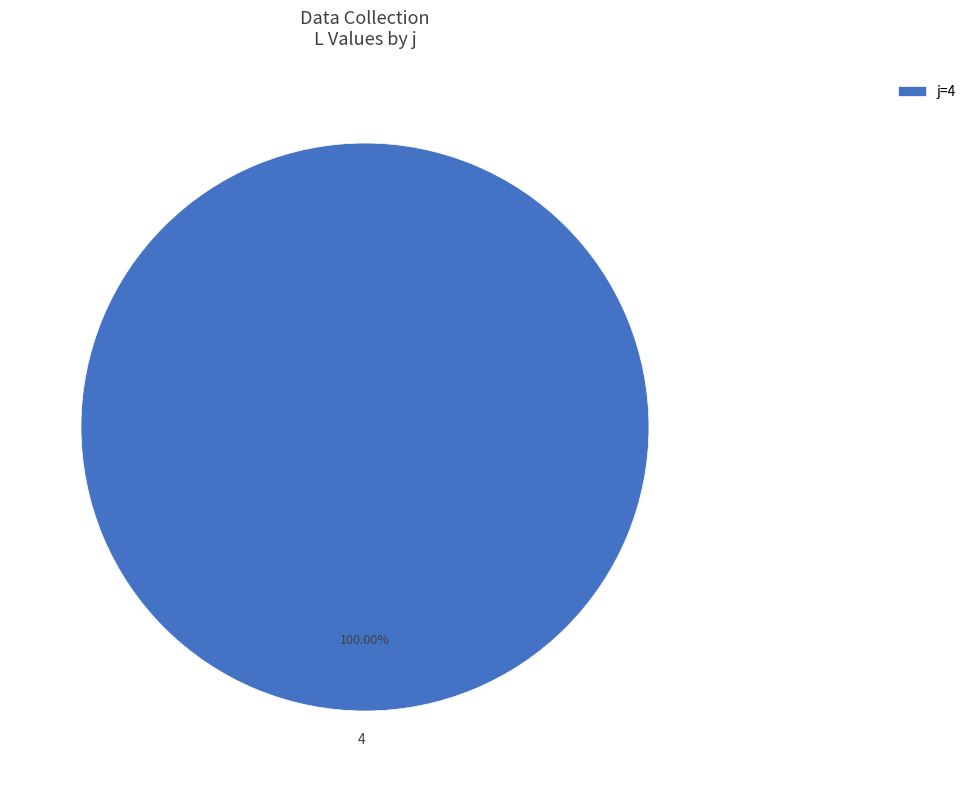

How many segments does this pie chart have?

1